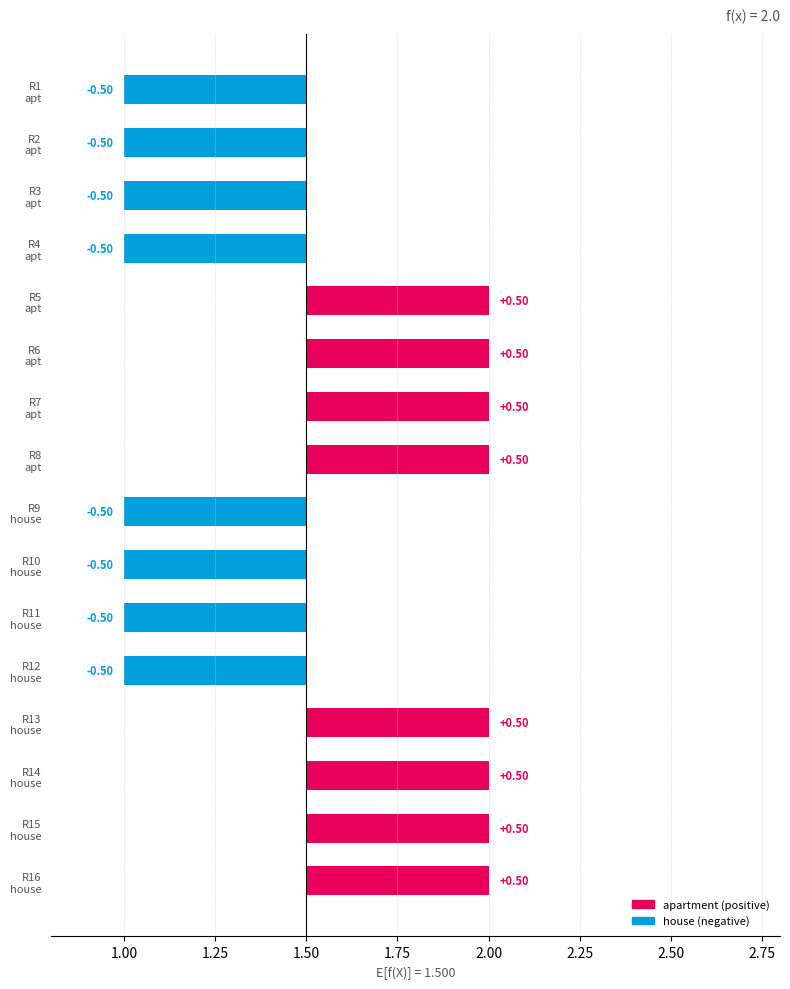

What position from the left is R13 house?

13